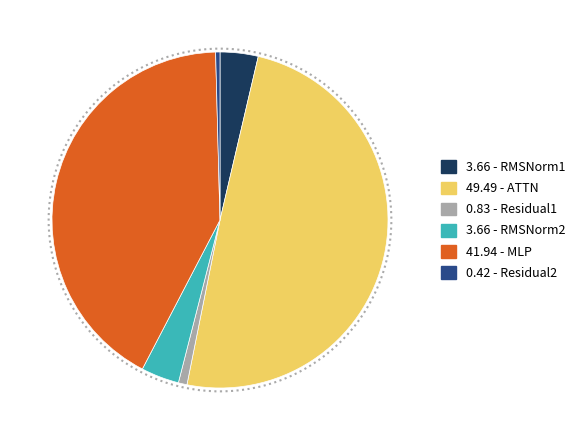

Is there any slice that represents more than half of the pie?

No